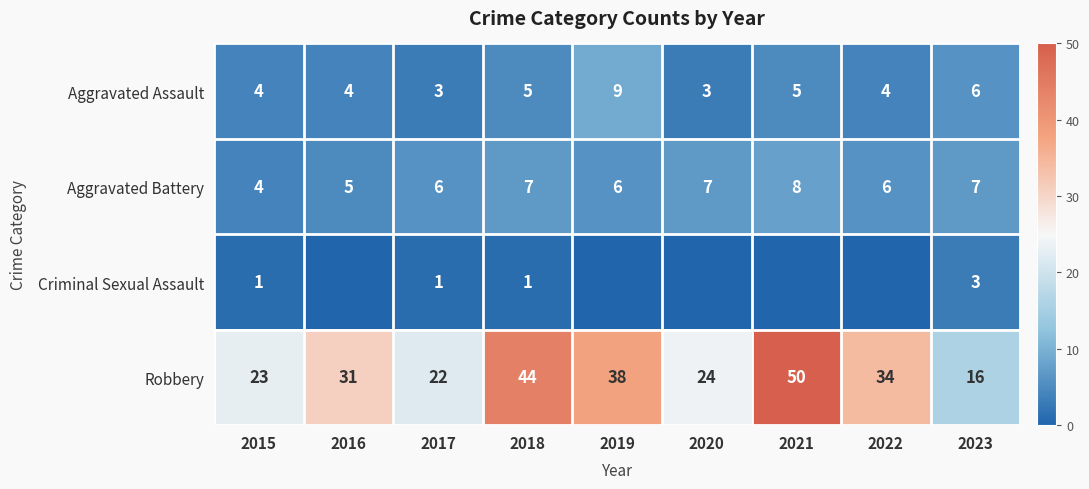

What is the total value across all series at 2018?

57